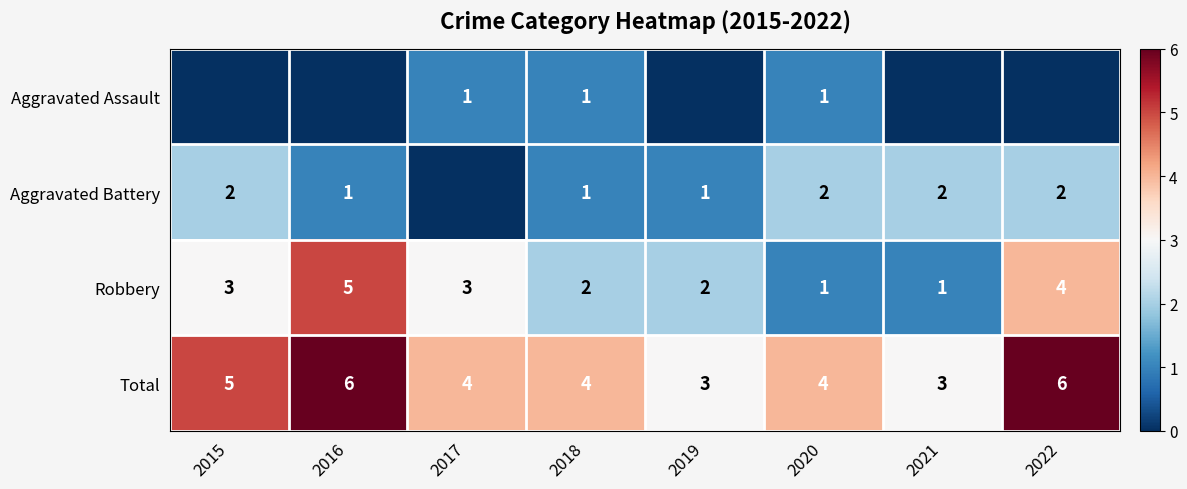

Is it true that Total equals 3 at 2019?

True